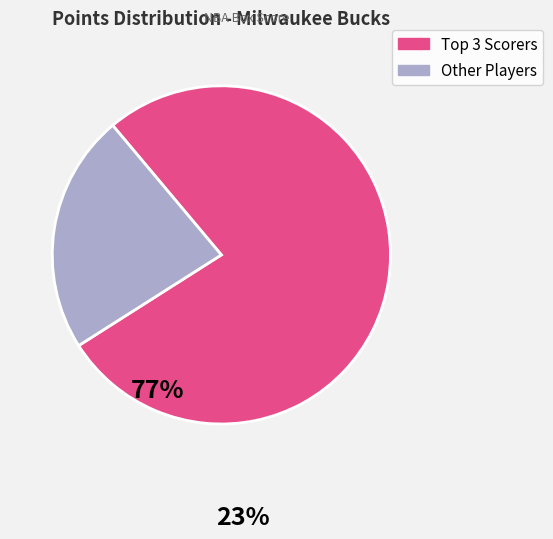

Is there a majority slice in this chart?

Yes